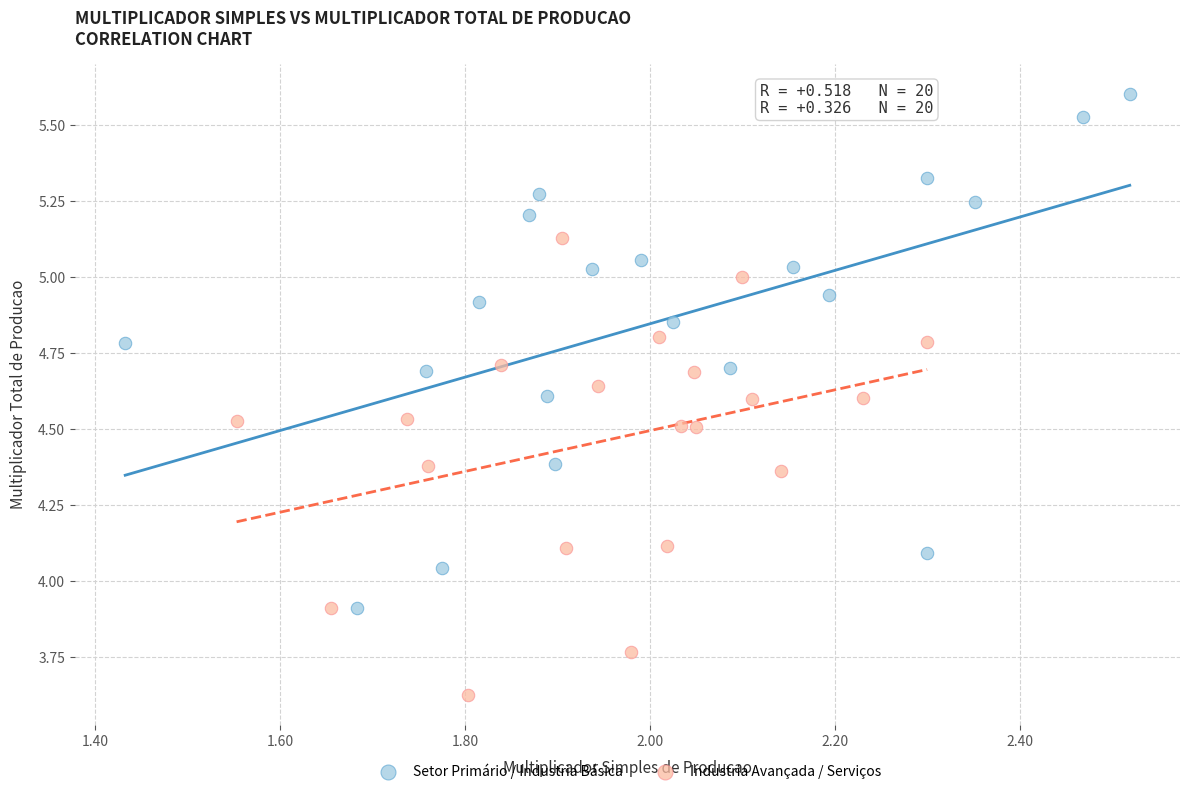

Which series reaches the minimum Y coordinate?

Industria Avançada / Serviços